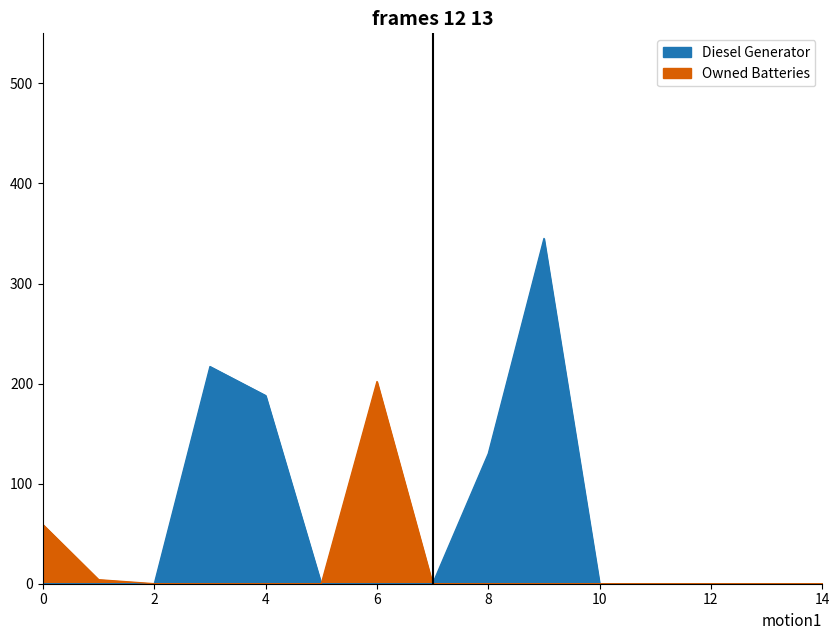

The value of Diesel Generator at 14 is 0. True or false?

True